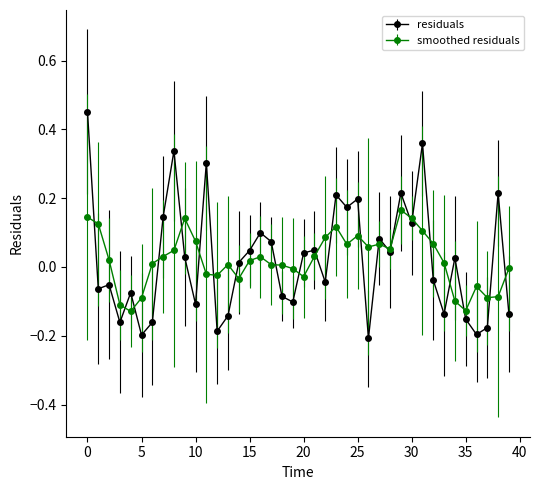

True or false: smoothed residuals has more than 2 points higher than both neighbors.

True